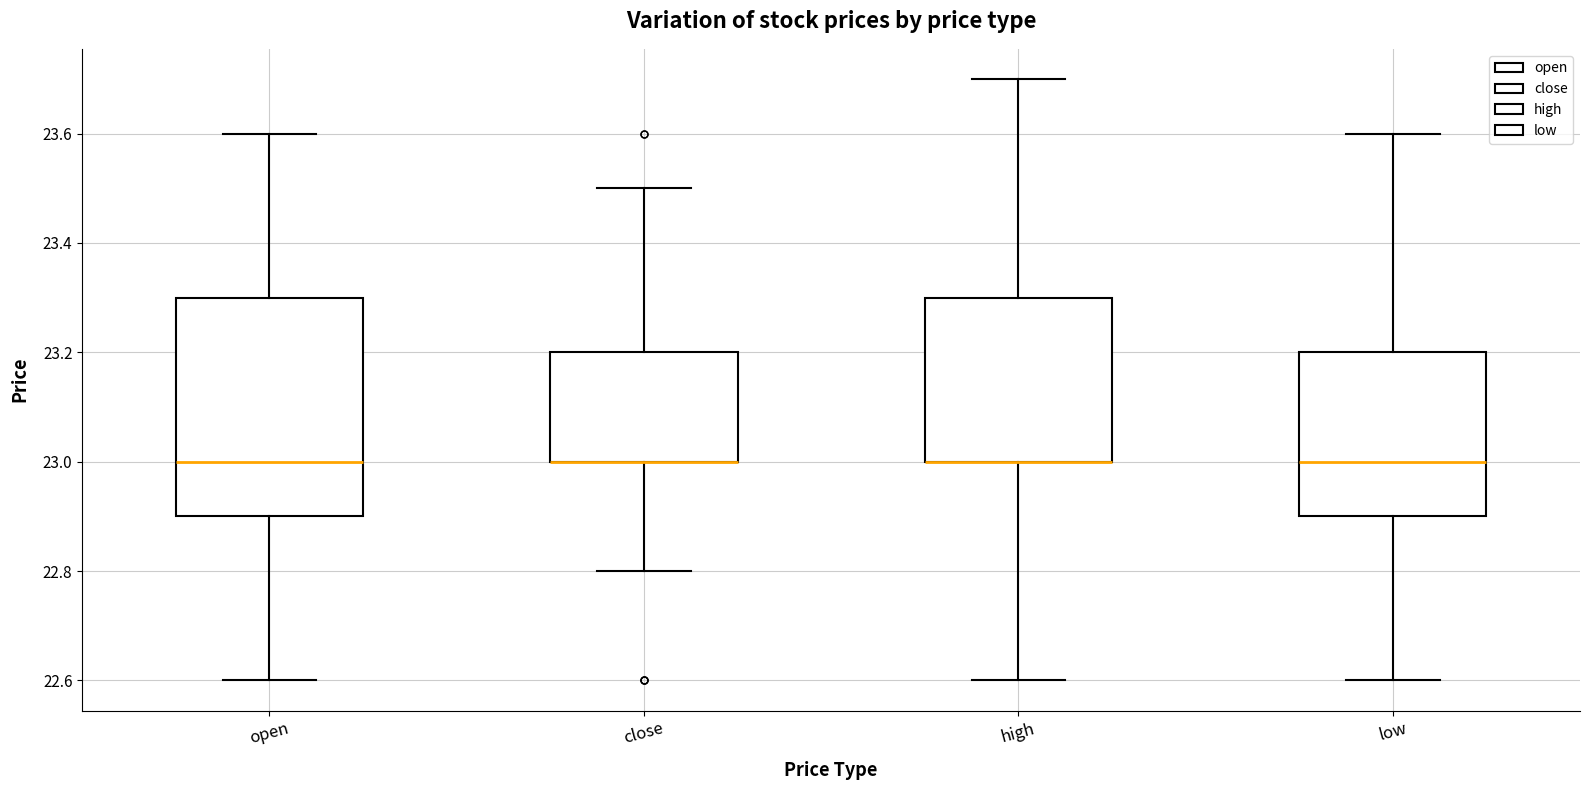

Reading left to right, read every box against the y-axis: the position of its median line, the range the box covers, and the ends of its whiskers. The values are not printed on the chart, so give them approximately, as read against the axis.

open: median 23.0, box 22.9 to 23.3, whiskers 22.6 to 23.6
close: median 23.0 (drawn on the box's lower edge), box 23.0 to 23.2, whiskers 22.8 to 23.5
high: median 23.0 (drawn on the box's lower edge), box 23.0 to 23.3, whiskers 22.6 to 23.7
low: median 23.0, box 22.9 to 23.2, whiskers 22.6 to 23.6